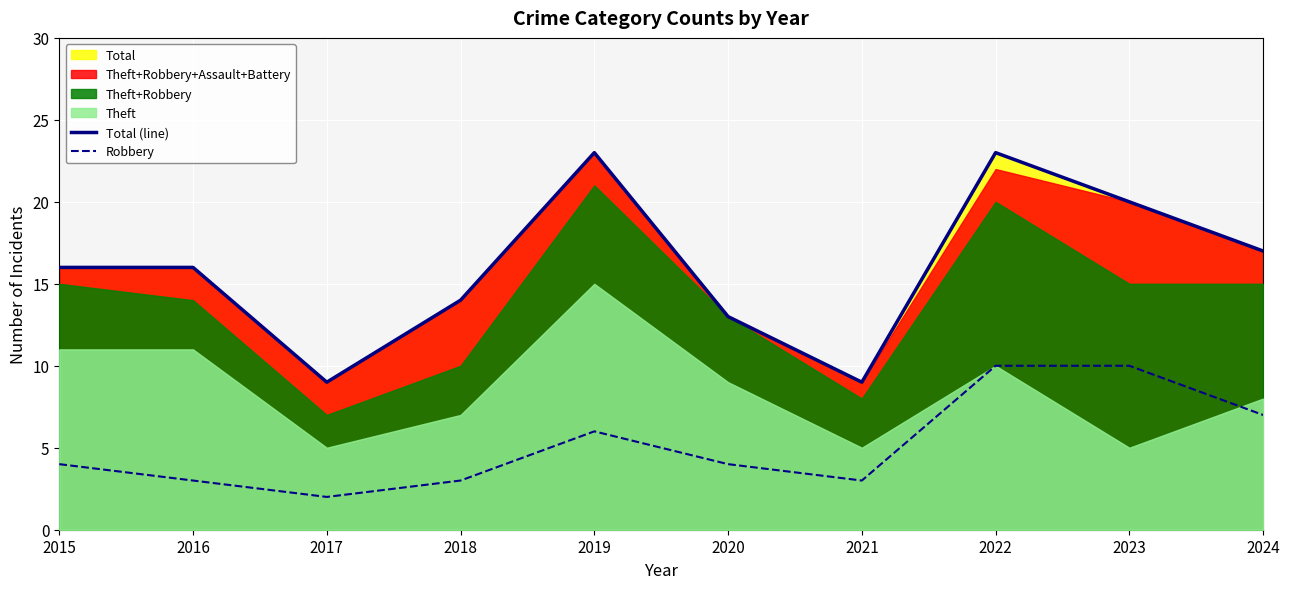

The value of Robbery at 2015 is 4. True or false?

True